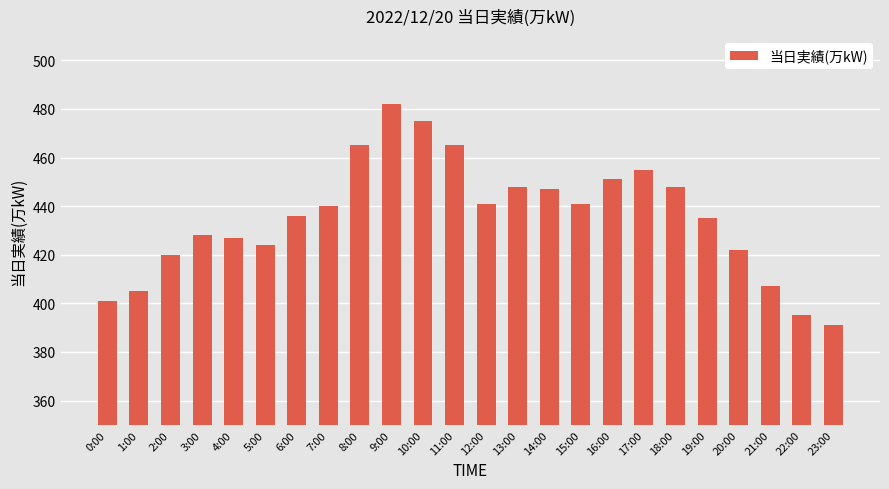

Which category has the highest value across all series?

9:00